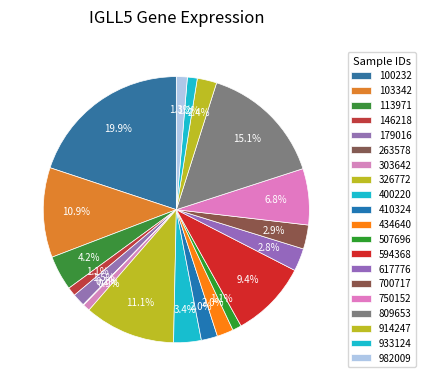

Which category has the smallest portion of the pie?

263578